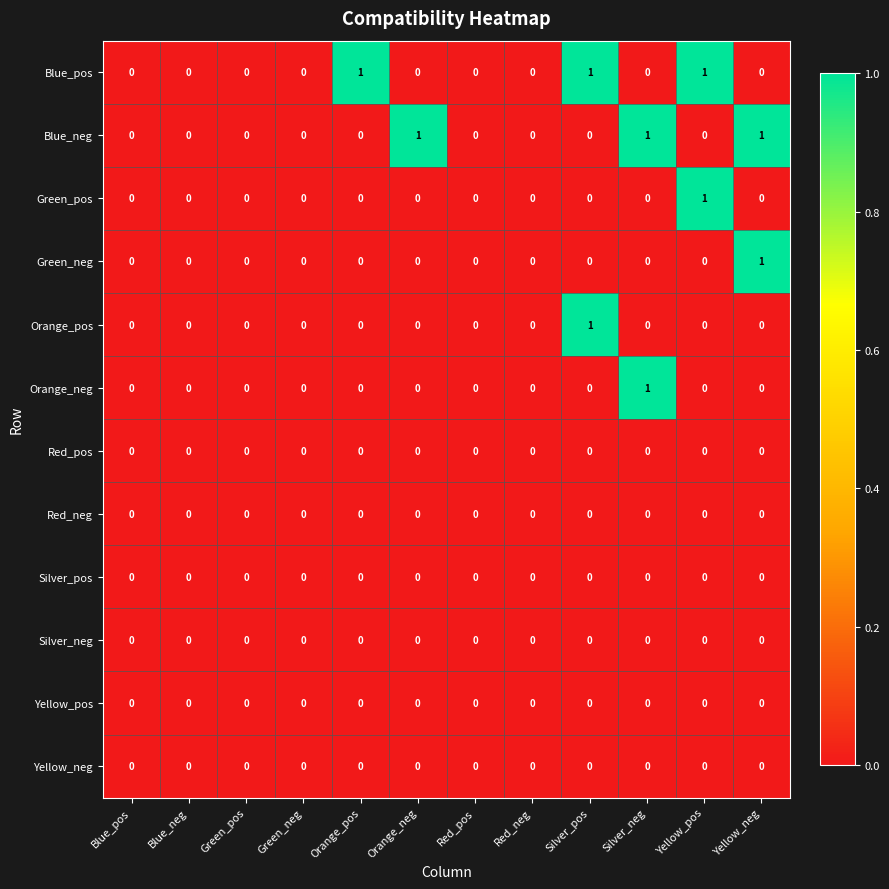

Is it true that Silver_pos equals 0 at Blue_pos?

True